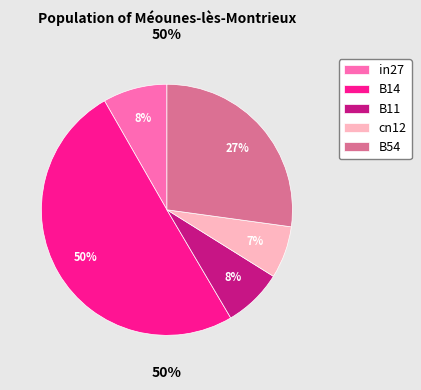

To the nearest percent, what is the average slice percentage?

20%